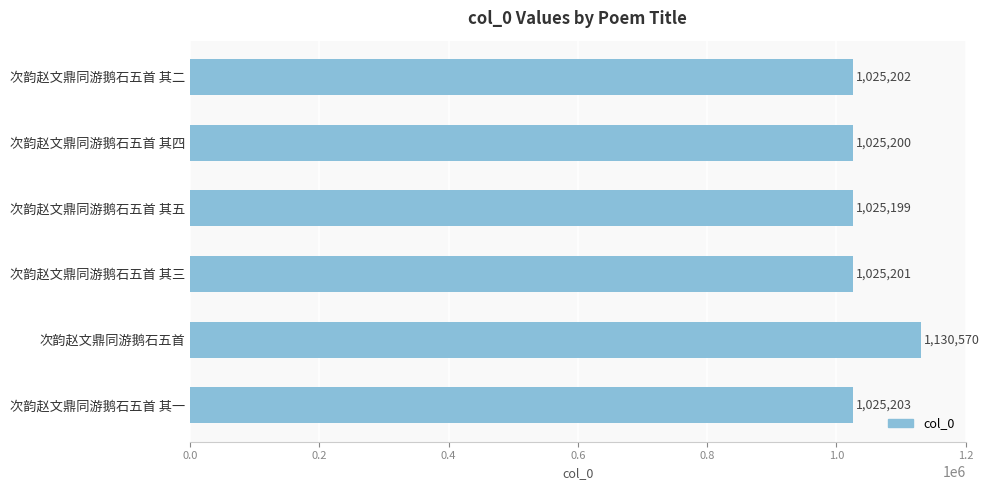

How many data points does each series have?

6